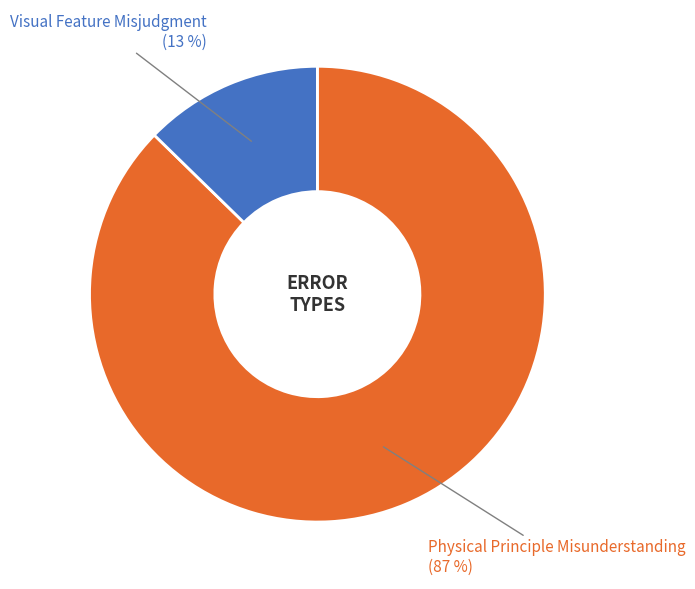

Does any single category account for the majority?

Yes